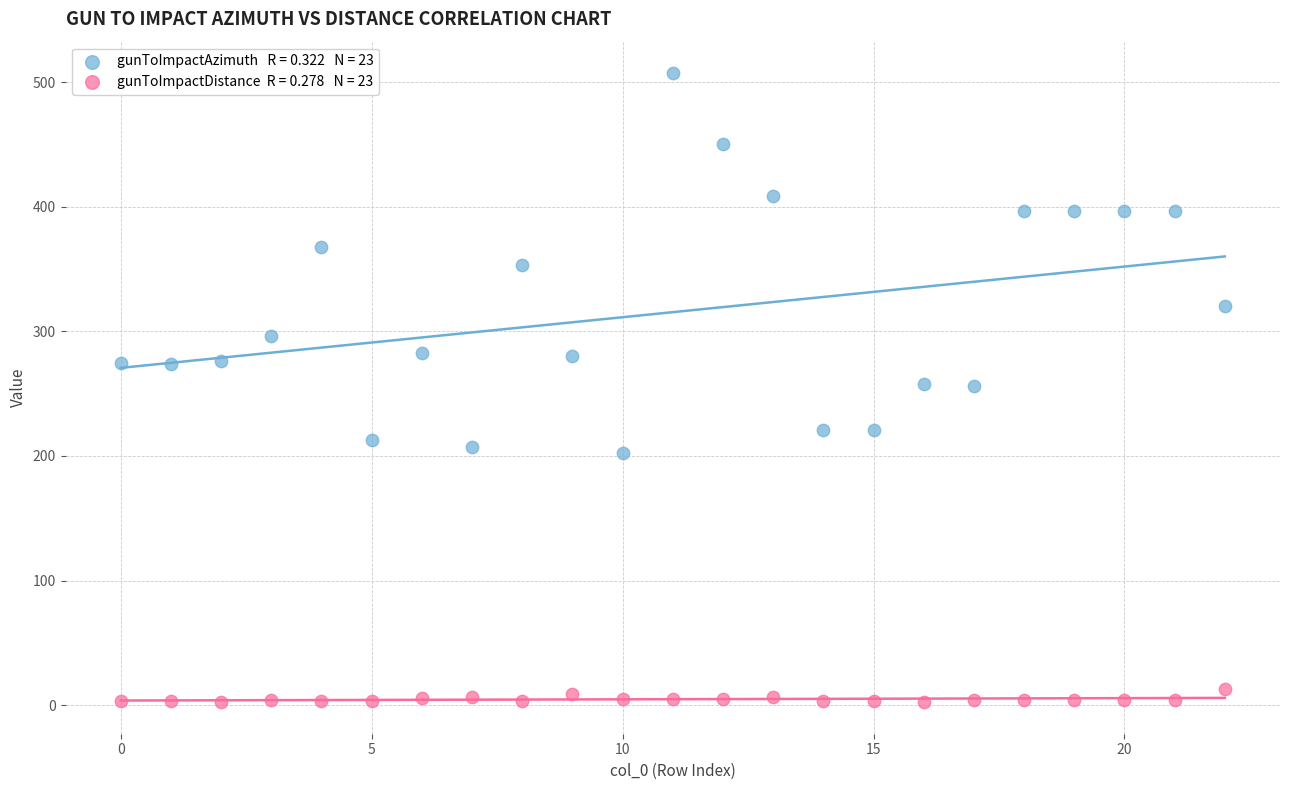

Across all data points, what is the range of Y values (max minus min)?

504.9